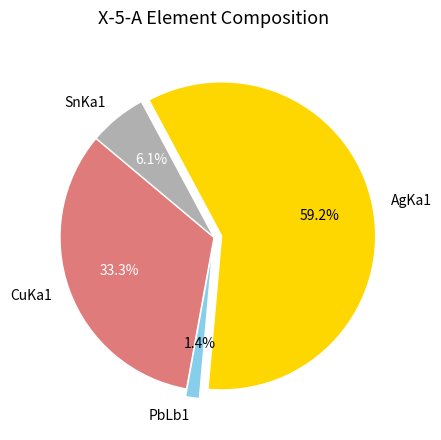

What is the majority slice?

AgKa1